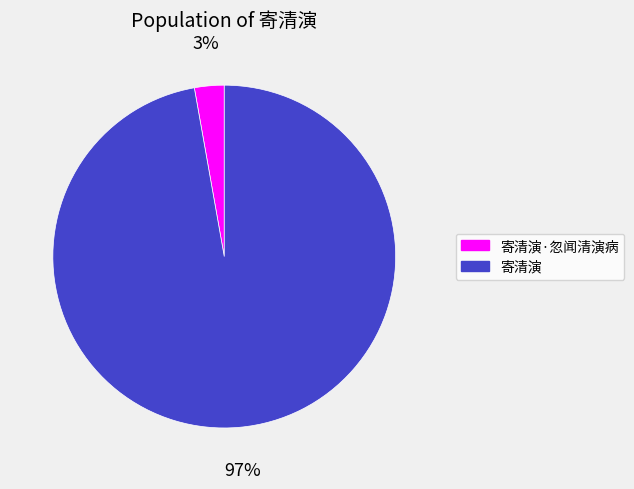

Is the sum of 寄清演·忽闻清演病 and 寄清演 greater than half?

Yes